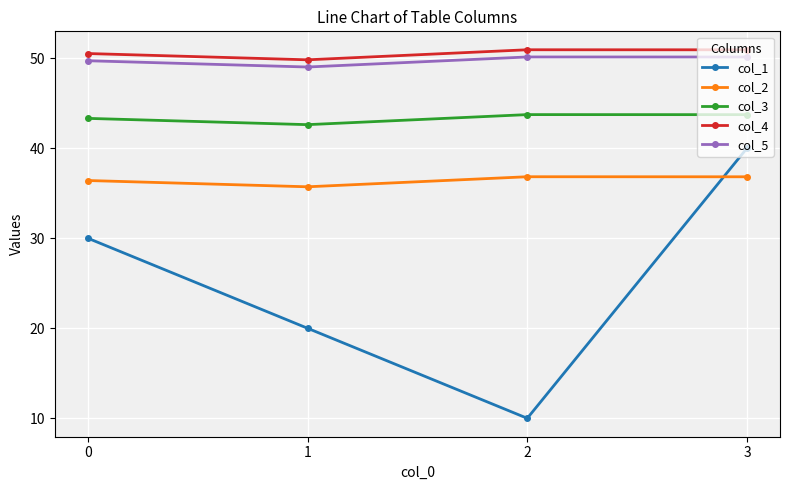

What is the total value across all series at 1?

197.1